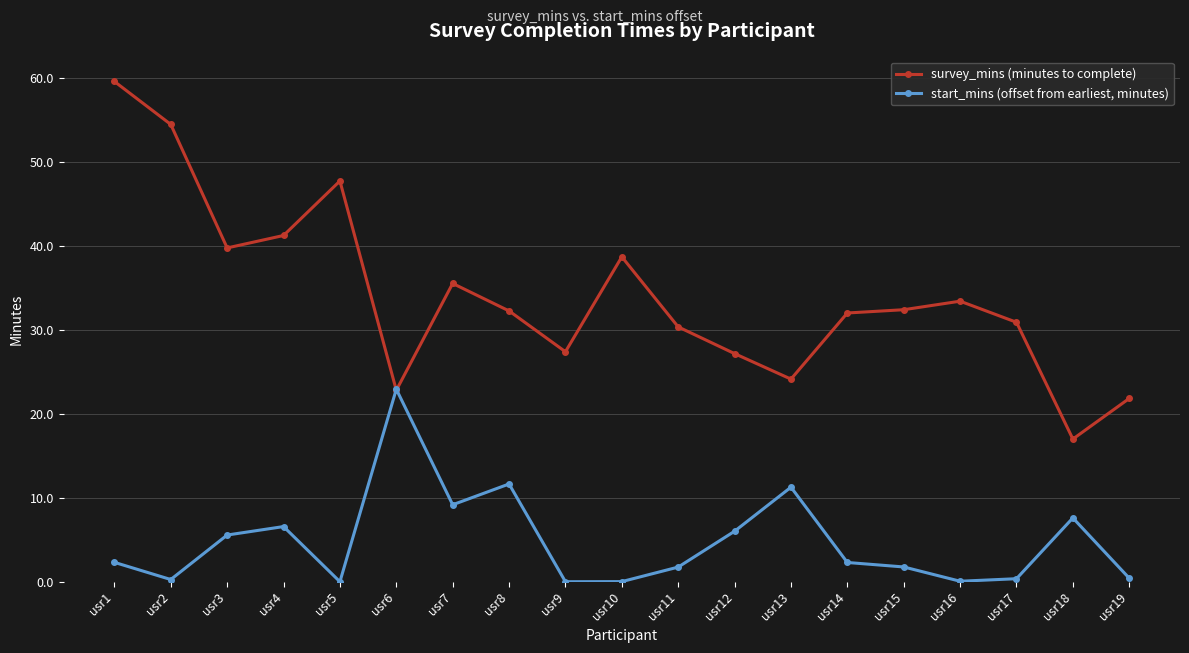

At which label does survey_mins (minutes to complete) reach its peak?

usr1